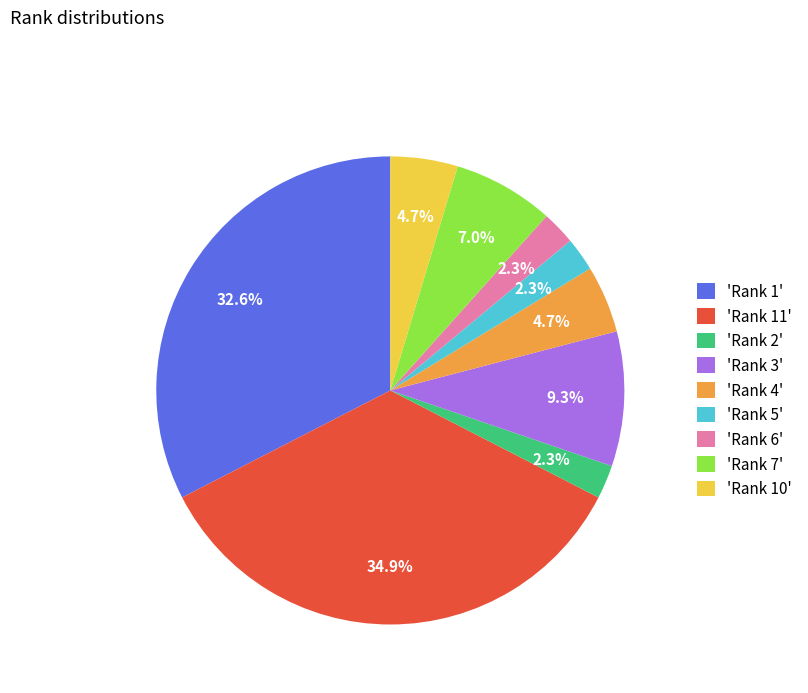

Is 'Rank 5' the majority of the pie?

No